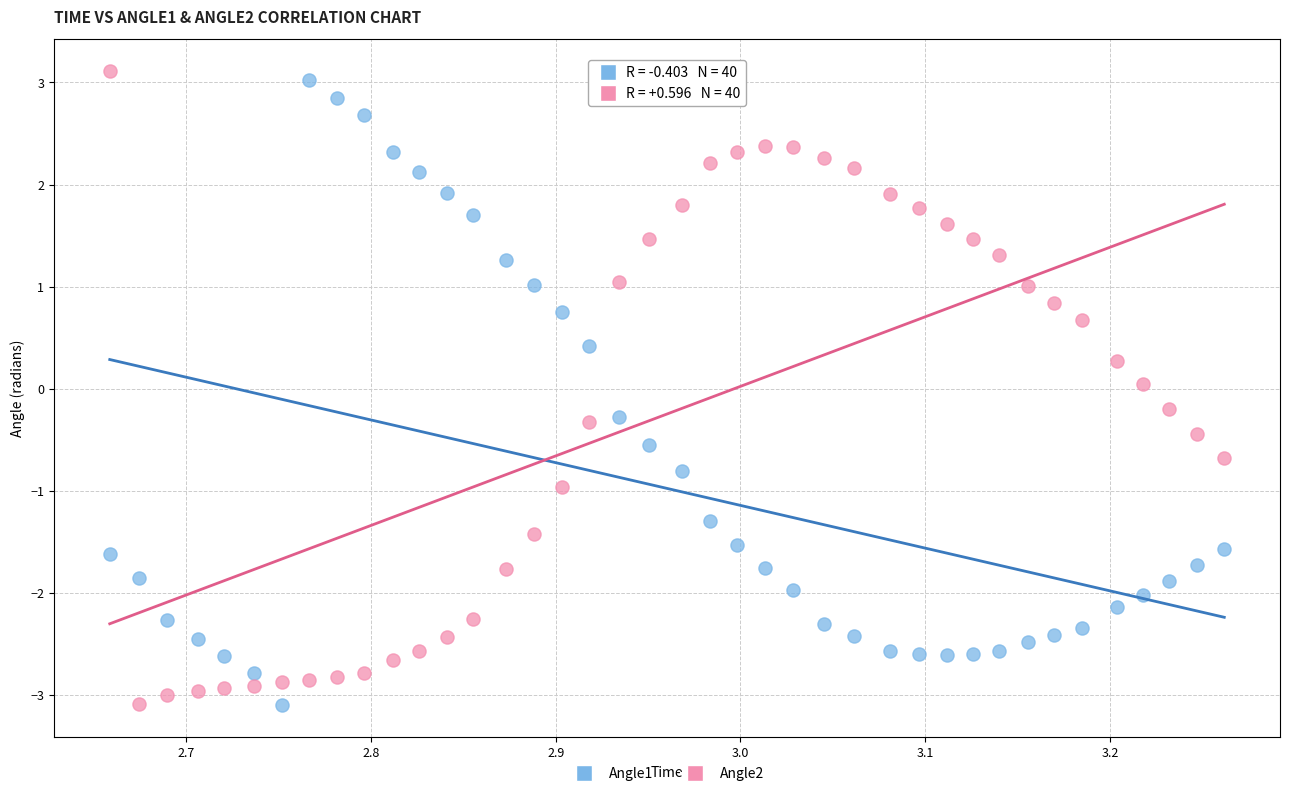

Across all data points, what is the range of Y values (max minus min)?

6.2